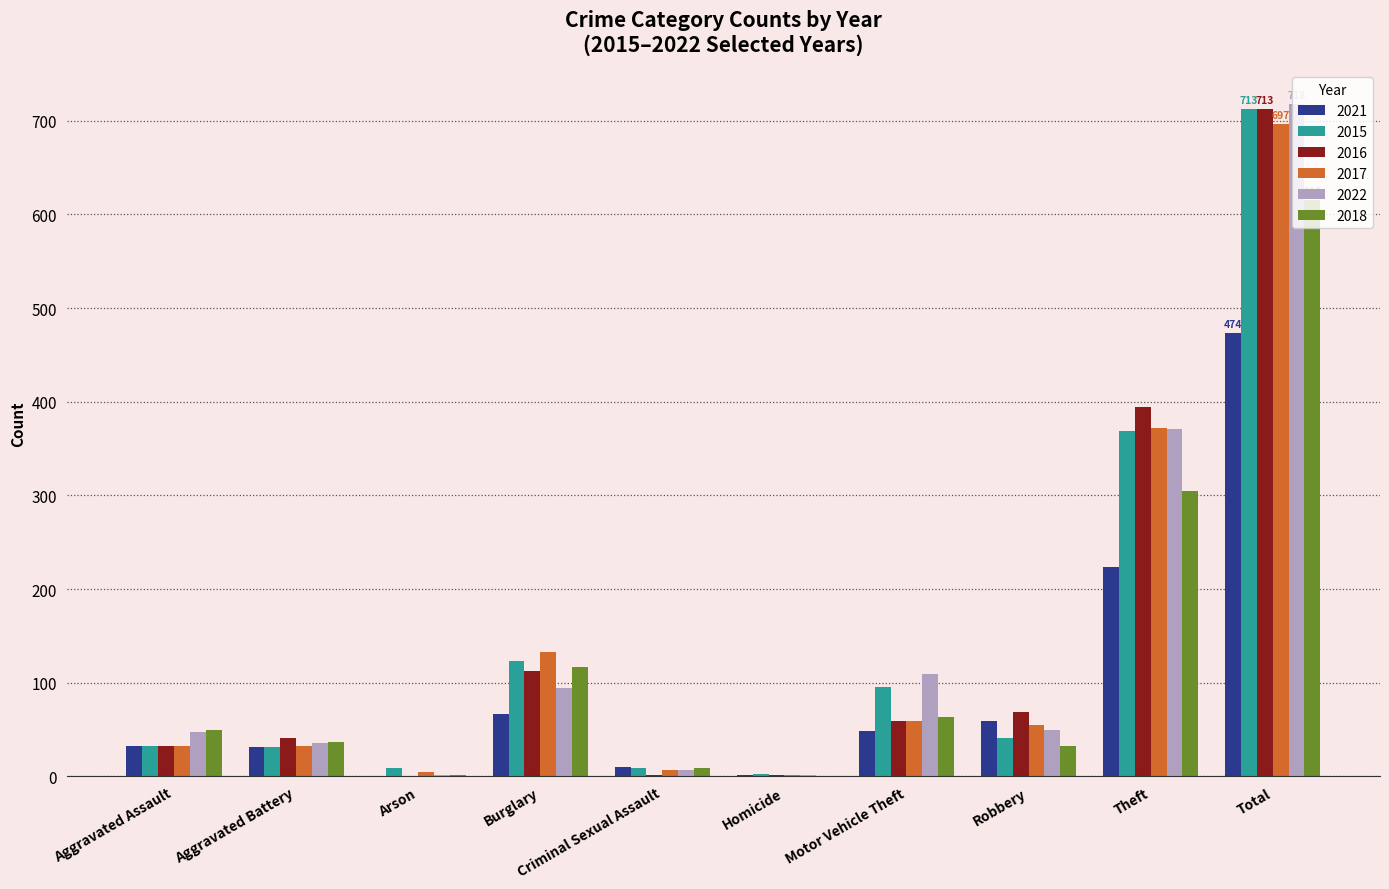

Is the value of 2016 at Aggravated Battery greater than the value of 2022 at Criminal Sexual Assault?

Yes